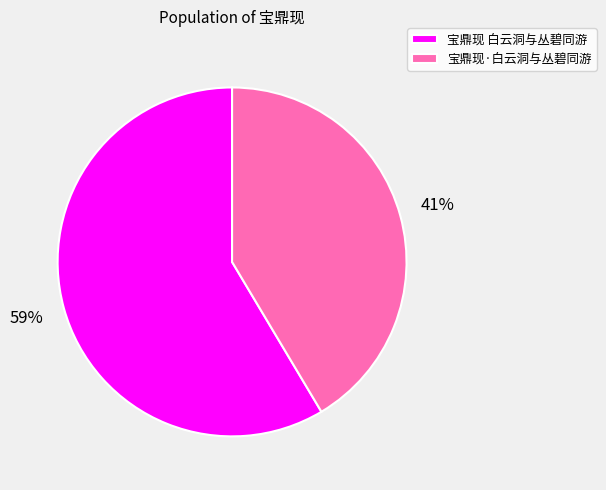

Which slice is the largest?

宝鼎现 白云洞与丛碧同游